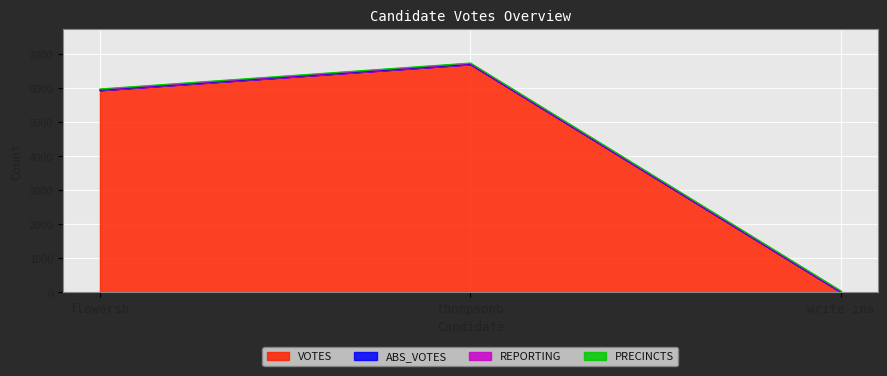

Which series has the widest spread of values?

VOTES